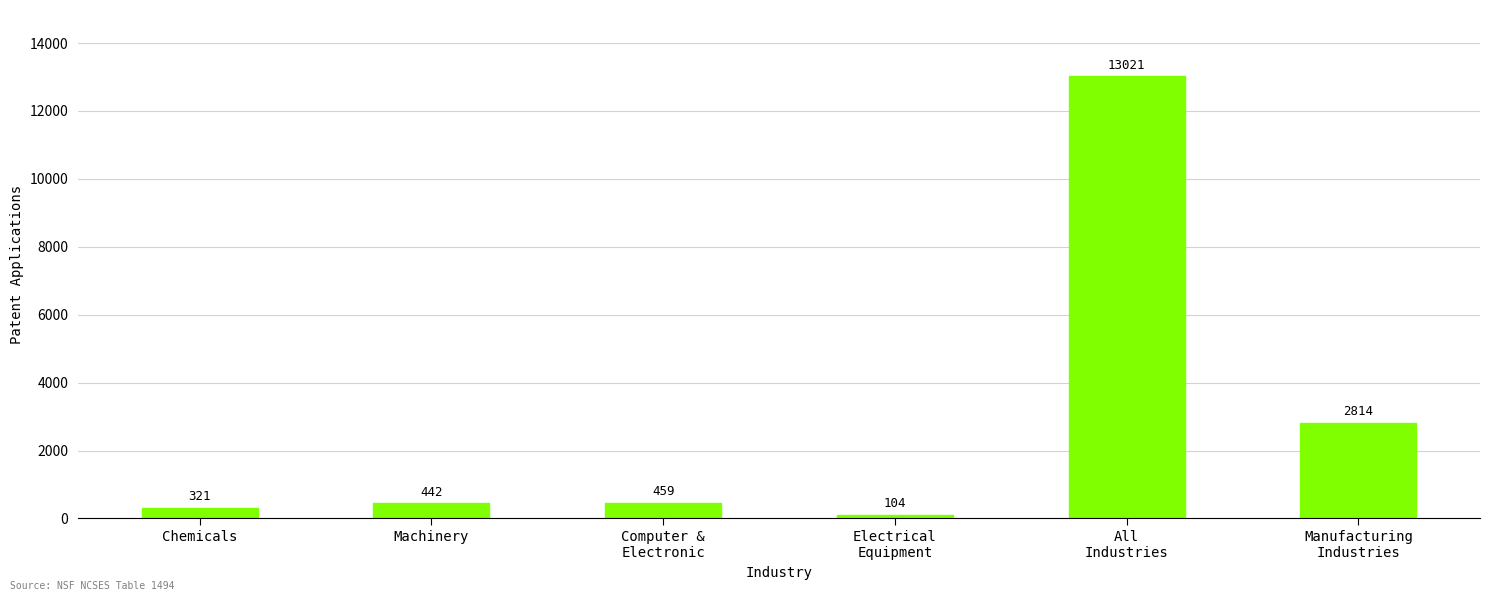

Where is the data nearest to the value 6562?

Manufacturing
Industries